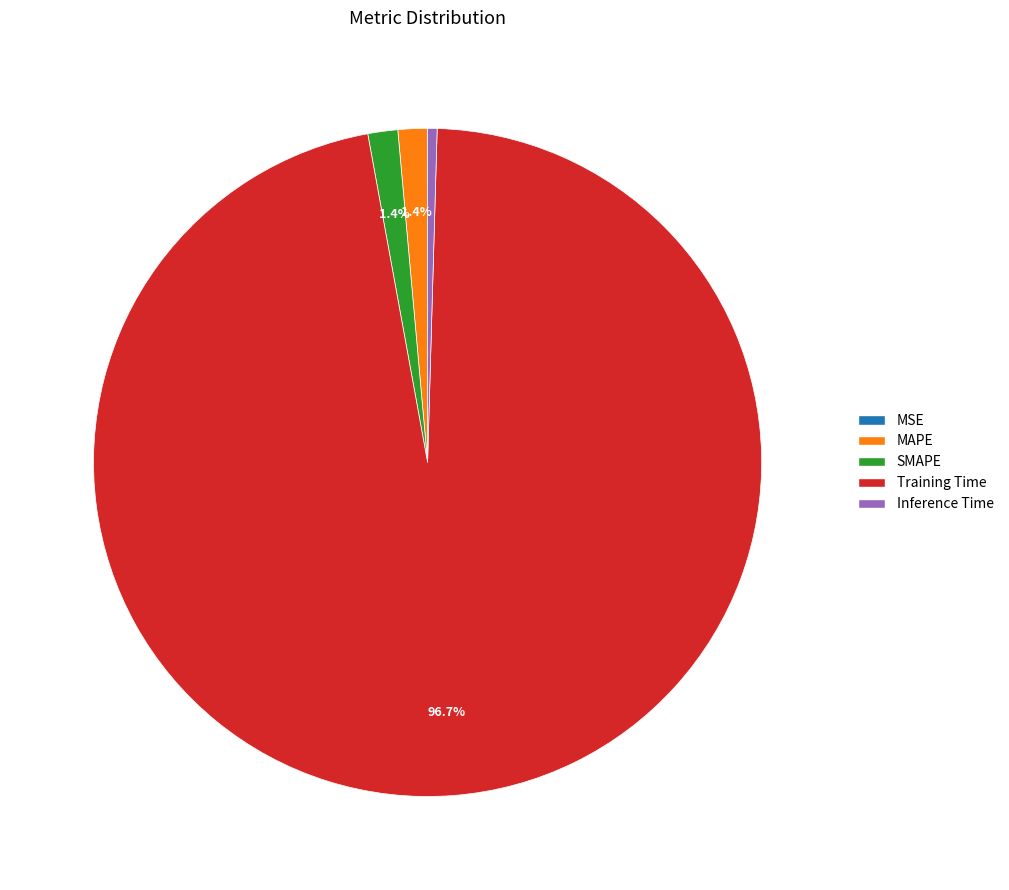

Do Training Time and MAPE together represent more than half of the pie?

Yes